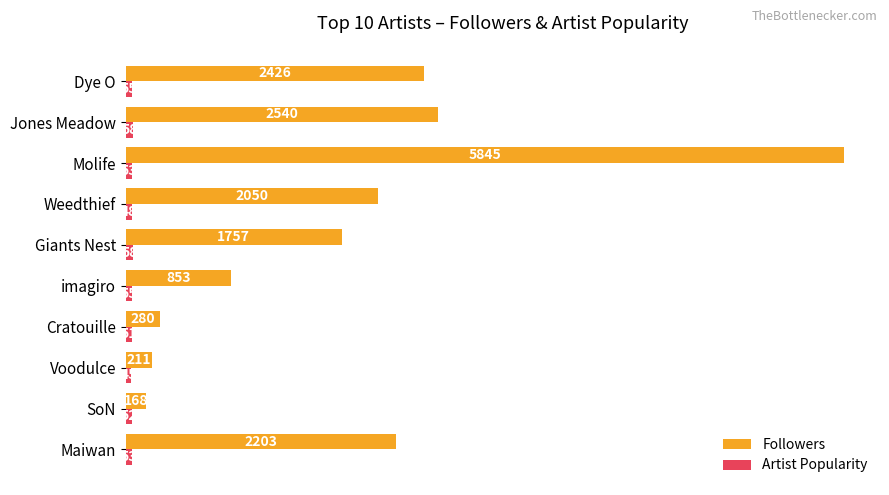

What is the difference between the highest and lowest values at SoN?

116